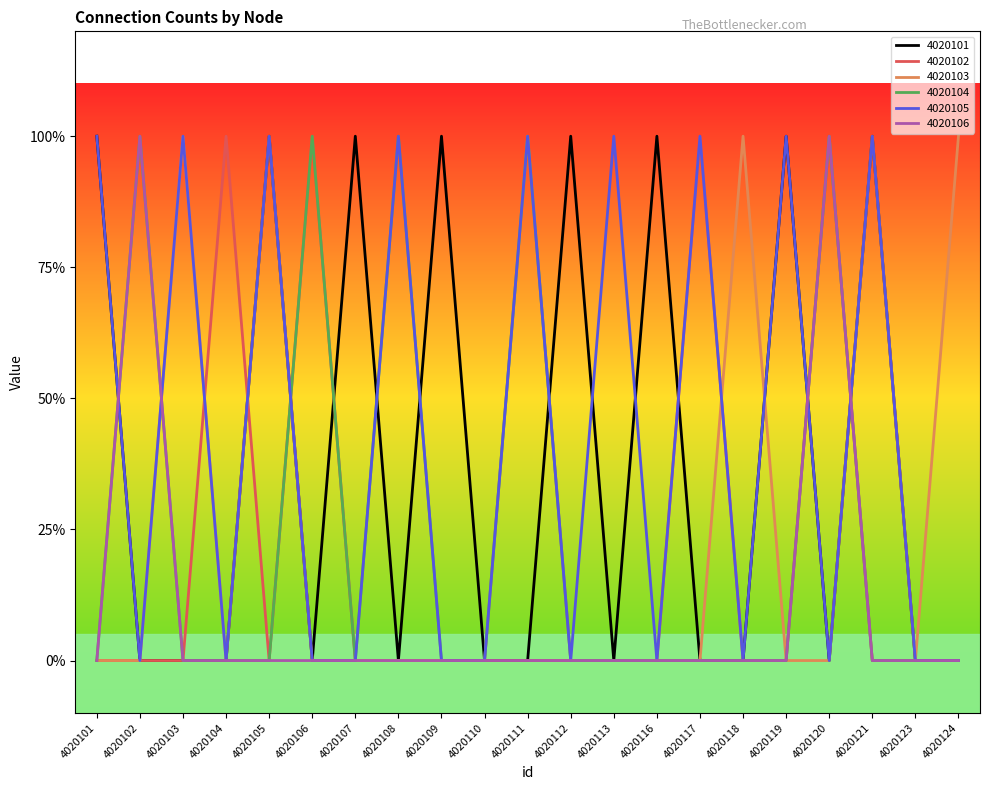

Where is 4020102 nearest to the value 0?

4020101